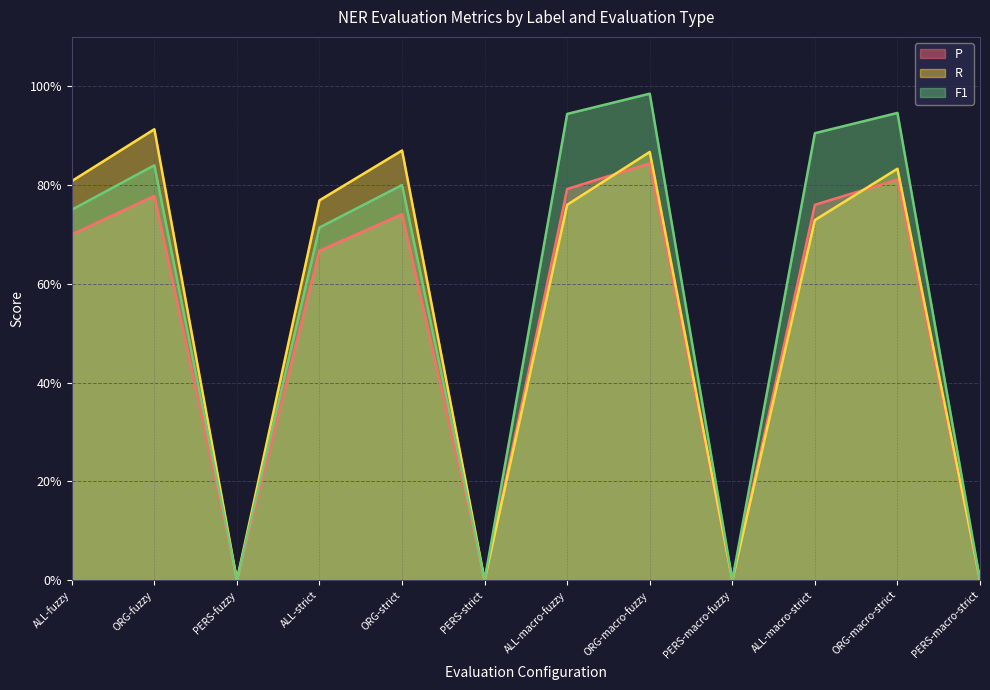

What is the label of the 11th point from the left?

ORG-macro-strict